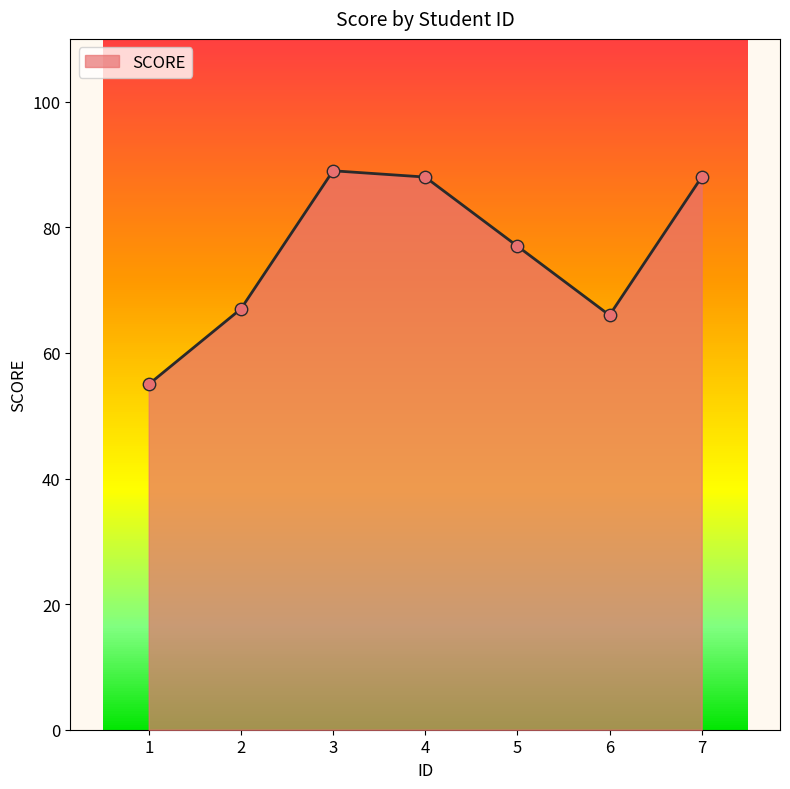

Between 1 and 6, which is larger?

6